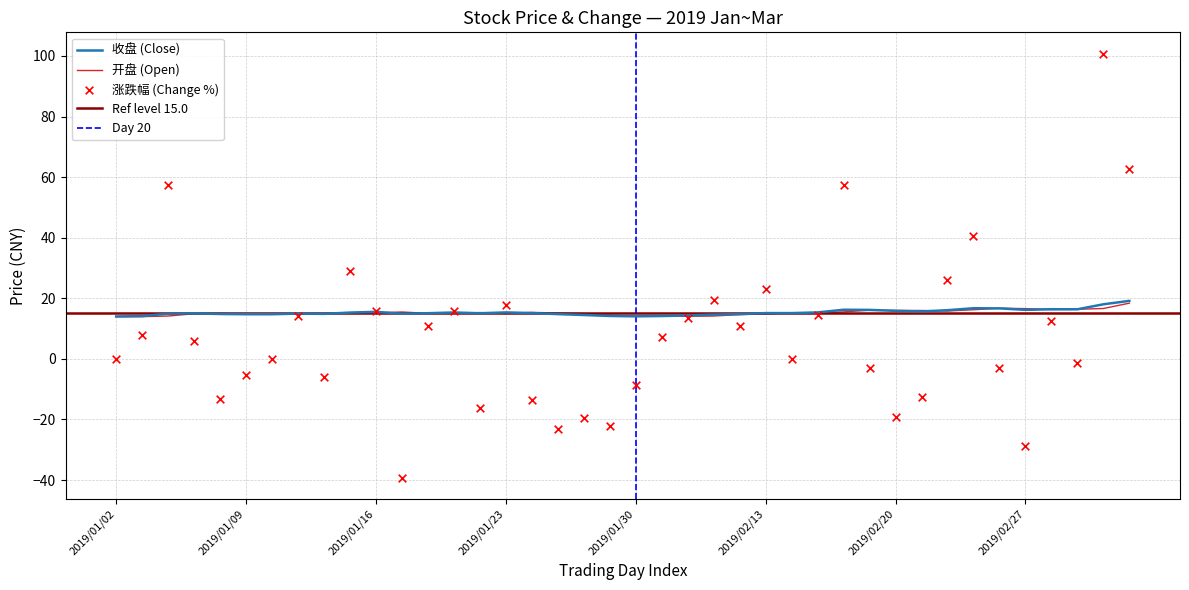

Which series has the largest total across all categories?

收盘